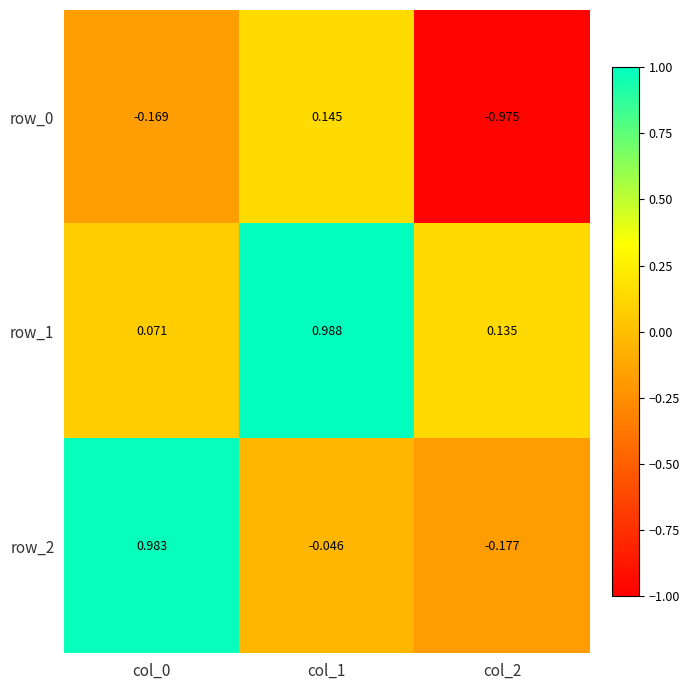

Count the number of categories in the chart.

3